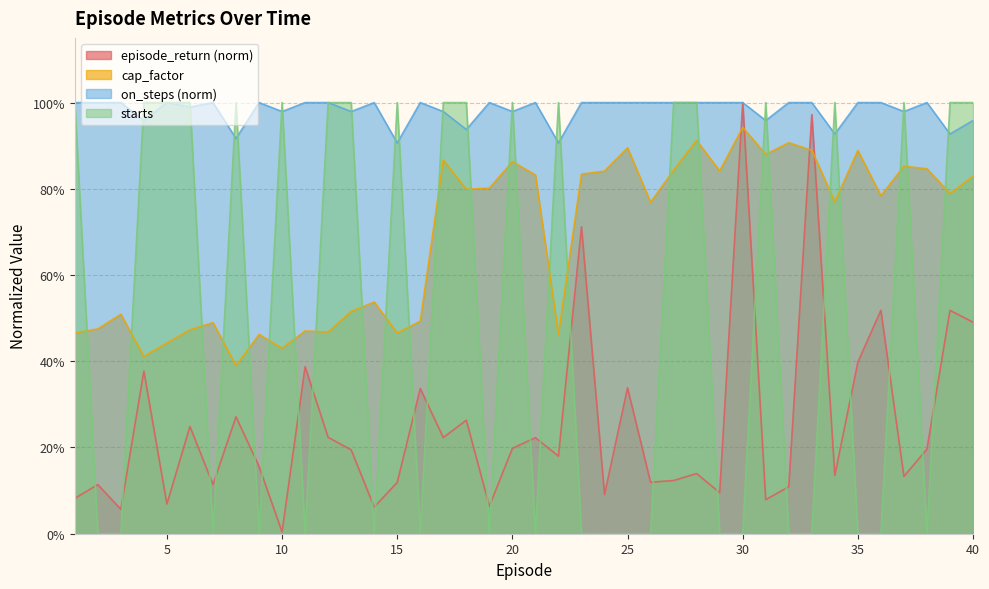

Reading left to right, extract all data points from this chart.

episode_return: 1=0.1	2=0.1	3=0.1	4=0.4	5=0.1	6=0.2	7=0.1	8=0.3	9=0.2	10=0.0	11=0.4	12=0.2	13=0.2	14=0.1	15=0.1	16=0.3	17=0.2	18=0.3	19=0.1	20=0.2	21=0.2	22=0.2	23=0.7	24=0.1	25=0.3	26=0.1	27=0.1	28=0.1	29=0.1	30=1.0	31=0.1	32=0.1	33=1.0	34=0.1	35=0.4	36=0.5	37=0.1	38=0.2	39=0.5	40=0.5
cap_factor: 1=0.5	2=0.5	3=0.5	4=0.4	5=0.4	6=0.5	7=0.5	8=0.4	9=0.5	10=0.4	11=0.5	12=0.5	13=0.5	14=0.5	15=0.5	16=0.5	17=0.9	18=0.8	19=0.8	20=0.9	21=0.8	22=0.5	23=0.8	24=0.8	25=0.9	26=0.8	27=0.8	28=0.9	29=0.8	30=0.9	31=0.9	32=0.9	33=0.9	34=0.8	35=0.9	36=0.8	37=0.9	38=0.8	39=0.8	40=0.8
on_steps: 1=1.0	2=1.0	3=1.0	4=1.0	5=1.0	6=1.0	7=1.0	8=0.9	9=1.0	10=1.0	11=1.0	12=1.0	13=1.0	14=1.0	15=0.9	16=1.0	17=1.0	18=0.9	19=1.0	20=1.0	21=1.0	22=0.9	23=1.0	24=1.0	25=1.0	26=1.0	27=1.0	28=1.0	29=1.0	30=1.0	31=1.0	32=1.0	33=1.0	34=0.9	35=1.0	36=1.0	37=1.0	38=1.0	39=0.9	40=1.0
starts: 1=1.0	2=0.0	3=0.0	4=1.0	5=1.0	6=1.0	7=0.0	8=1.0	9=0.0	10=1.0	11=0.0	12=1.0	13=1.0	14=0.0	15=1.0	16=0.0	17=1.0	18=1.0	19=0.0	20=1.0	21=0.0	22=1.0	23=0.0	24=0.0	25=0.0	26=0.0	27=1.0	28=1.0	29=0.0	30=0.0	31=1.0	32=0.0	33=0.0	34=1.0	35=0.0	36=0.0	37=1.0	38=0.0	39=1.0	40=1.0